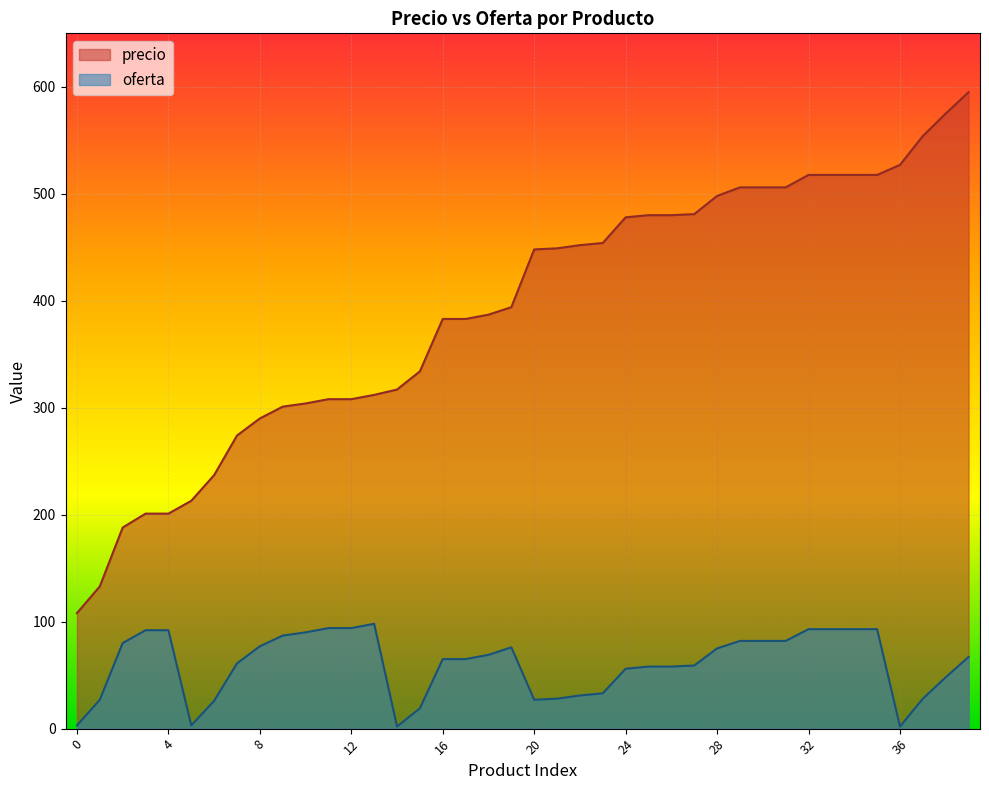

What is the approximate value of precio at 28?

498.0